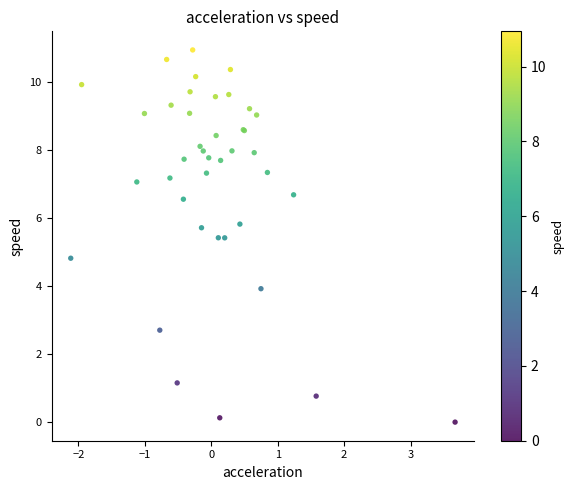

What Y value in the scatter plot is closest to 5?

4.8